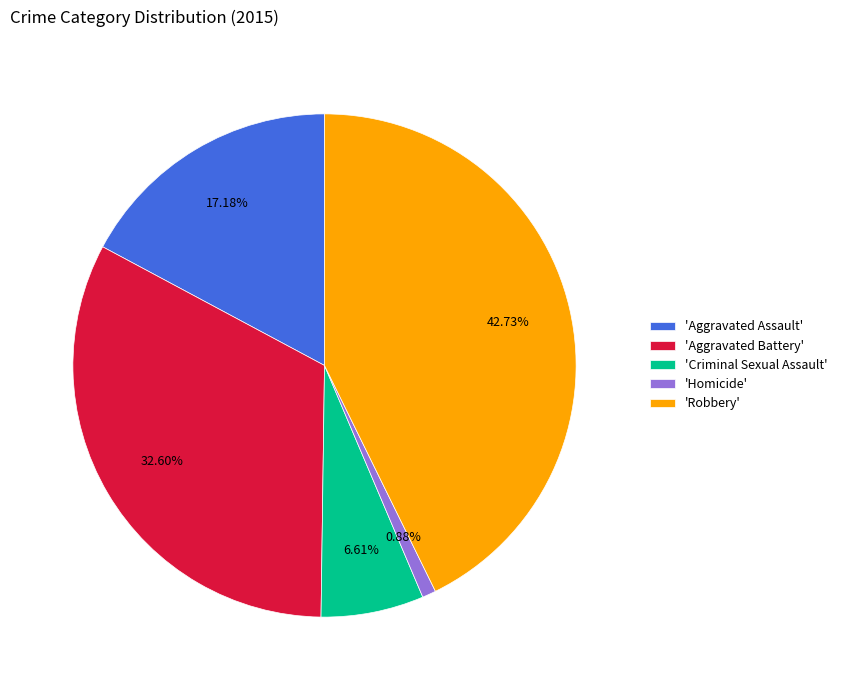

Is the sum of 'Aggravated Assault' and 'Criminal Sexual Assault' greater than half?

No